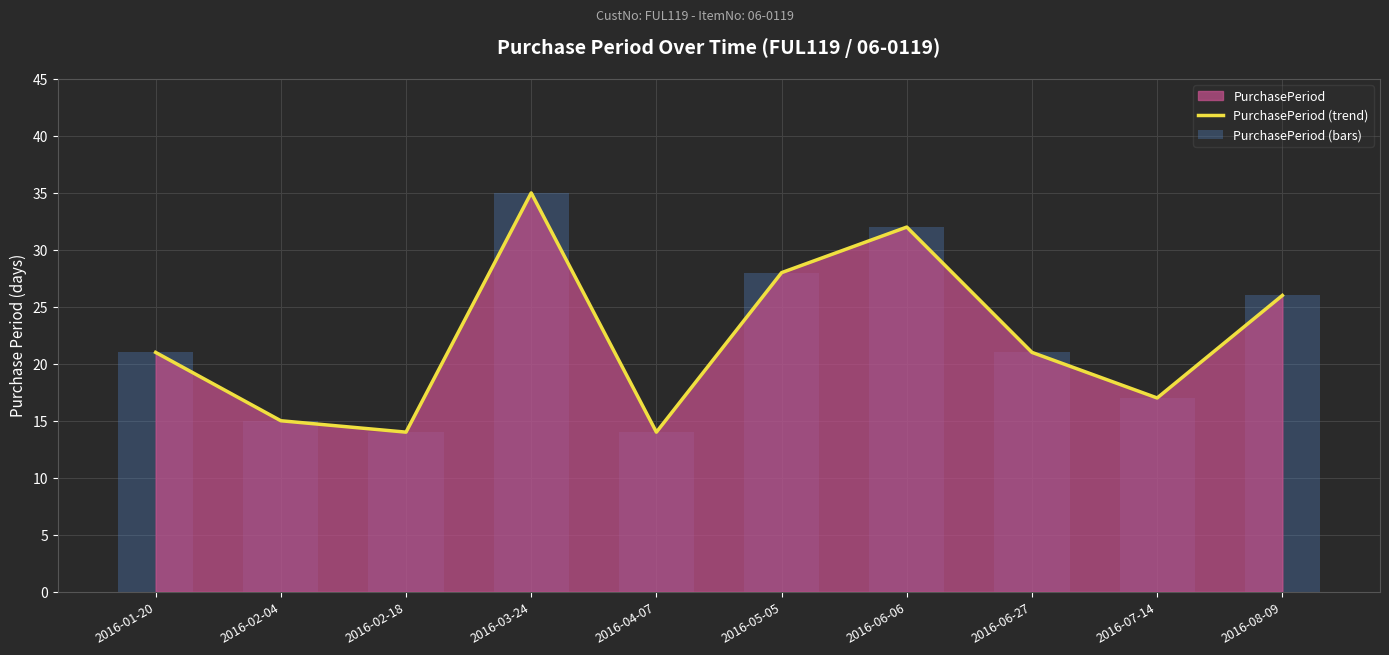

Approximately how many times larger is the value at 2016-02-04 compared to 2016-02-18?

1.1